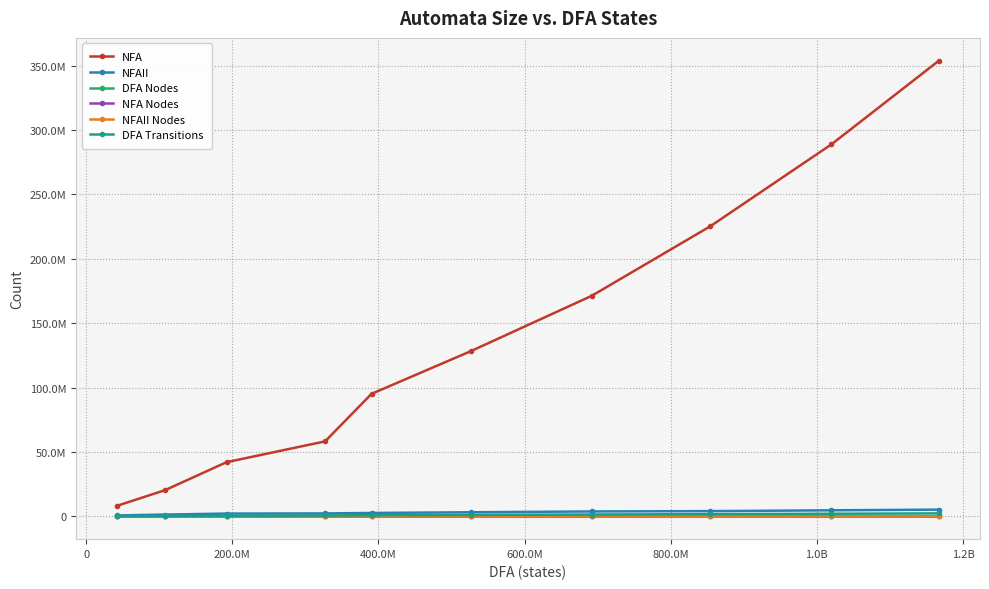

Does the chart have visible grid lines?

Yes